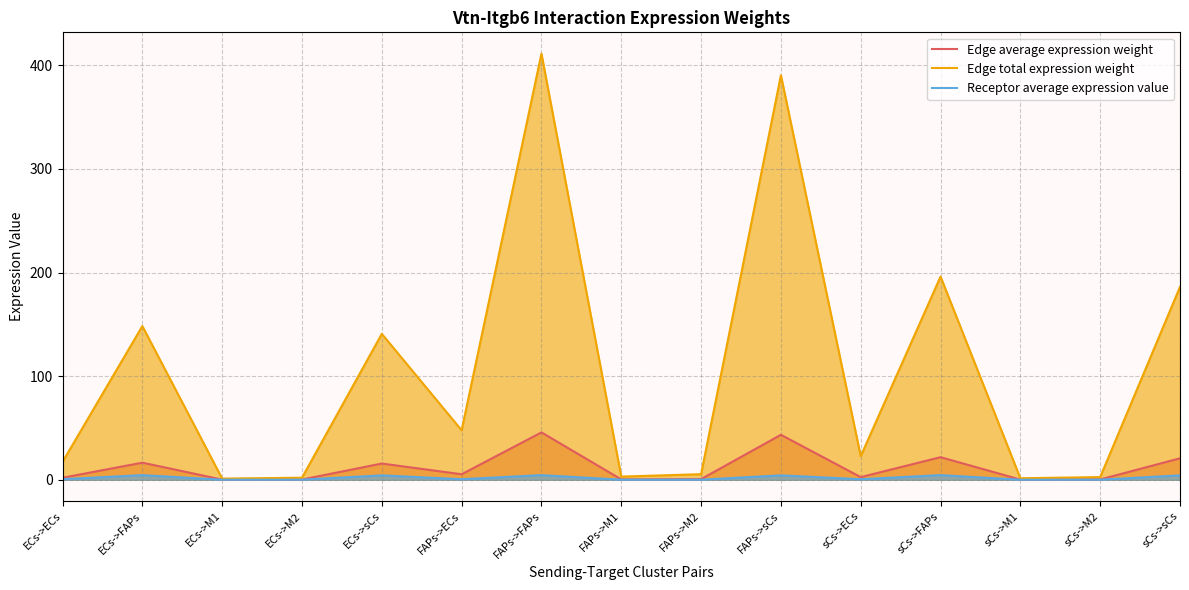

At which category is the sum across all series the highest?

FAPs->FAPs